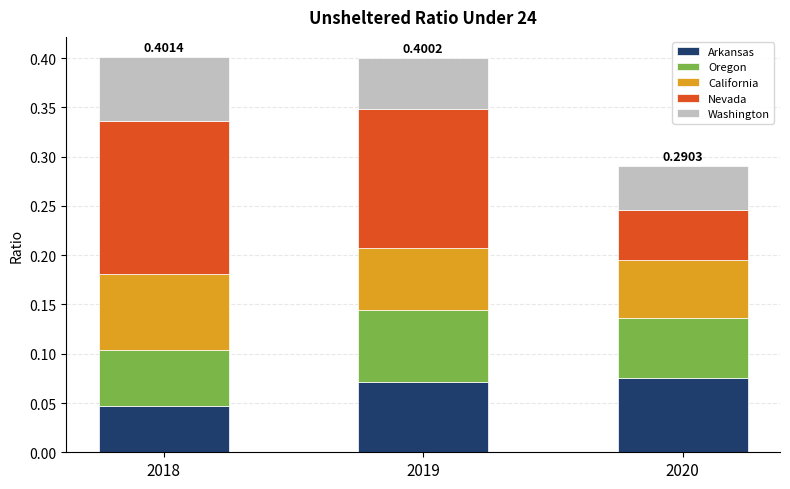

What is the total value across all series at 2020?

0.3